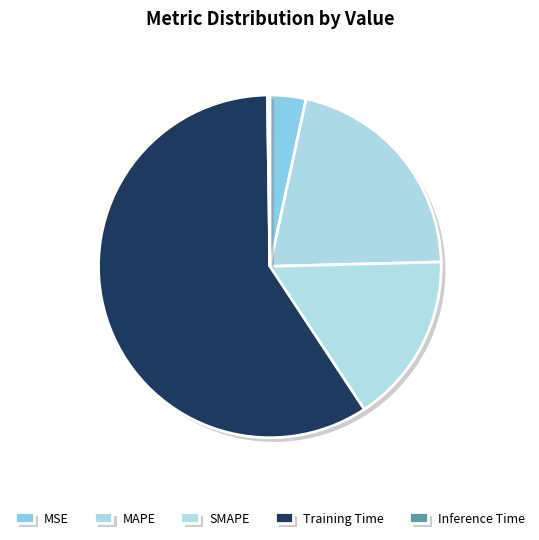

What is the largest slice in the pie chart?

Training Time